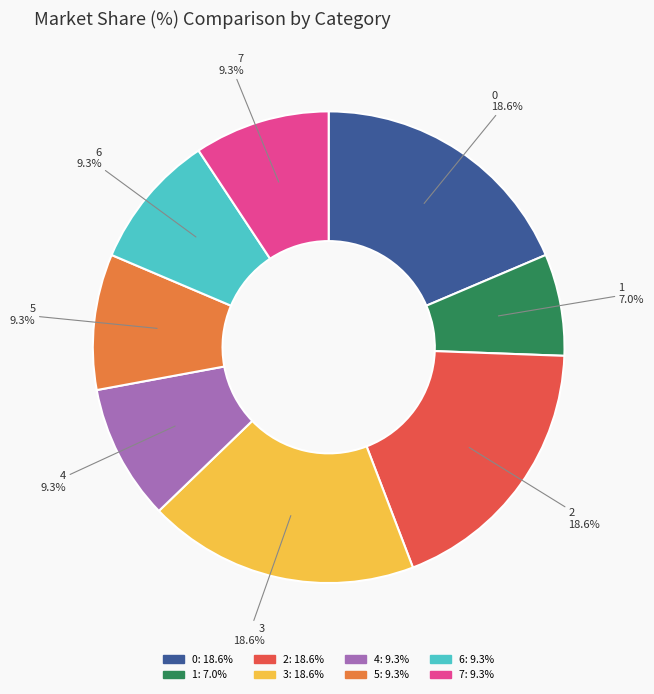

Is the sum of 7 and 0 greater than half?

No